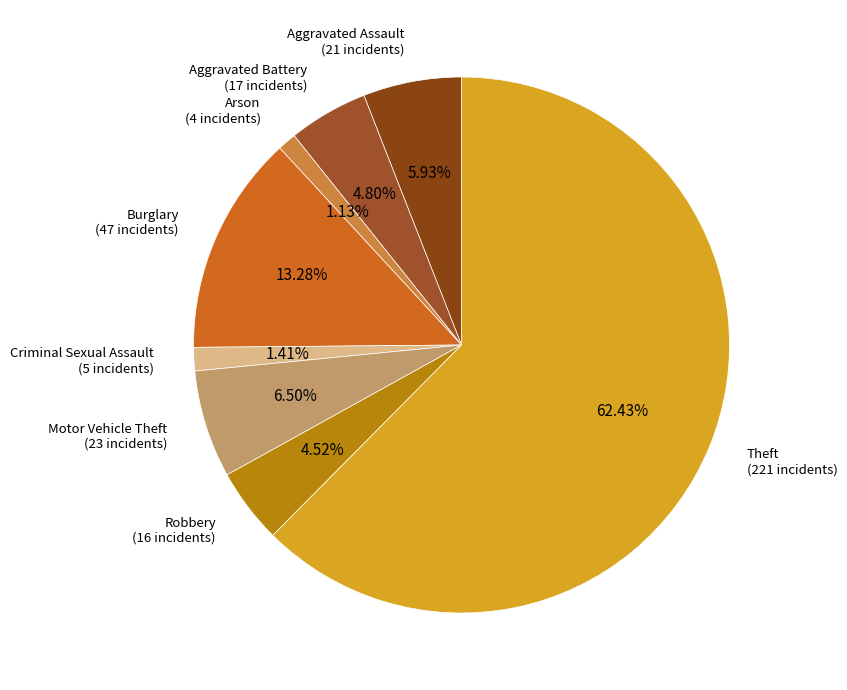

To the nearest percent, what is the combined percentage of Aggravated Assault and Robbery?

10%